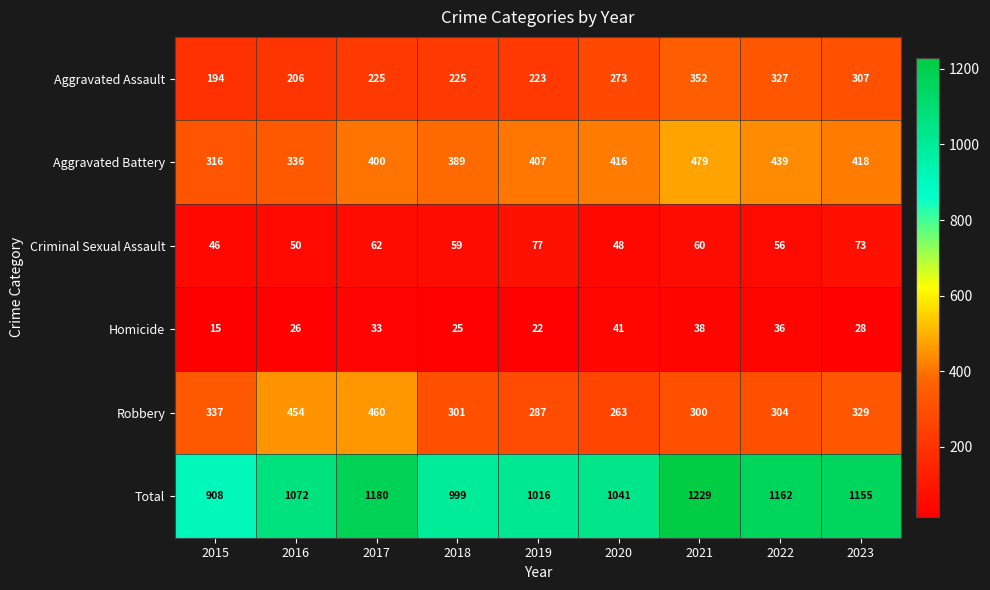

The Aggravated Assault series shows 54 at 2018. True or false?

False